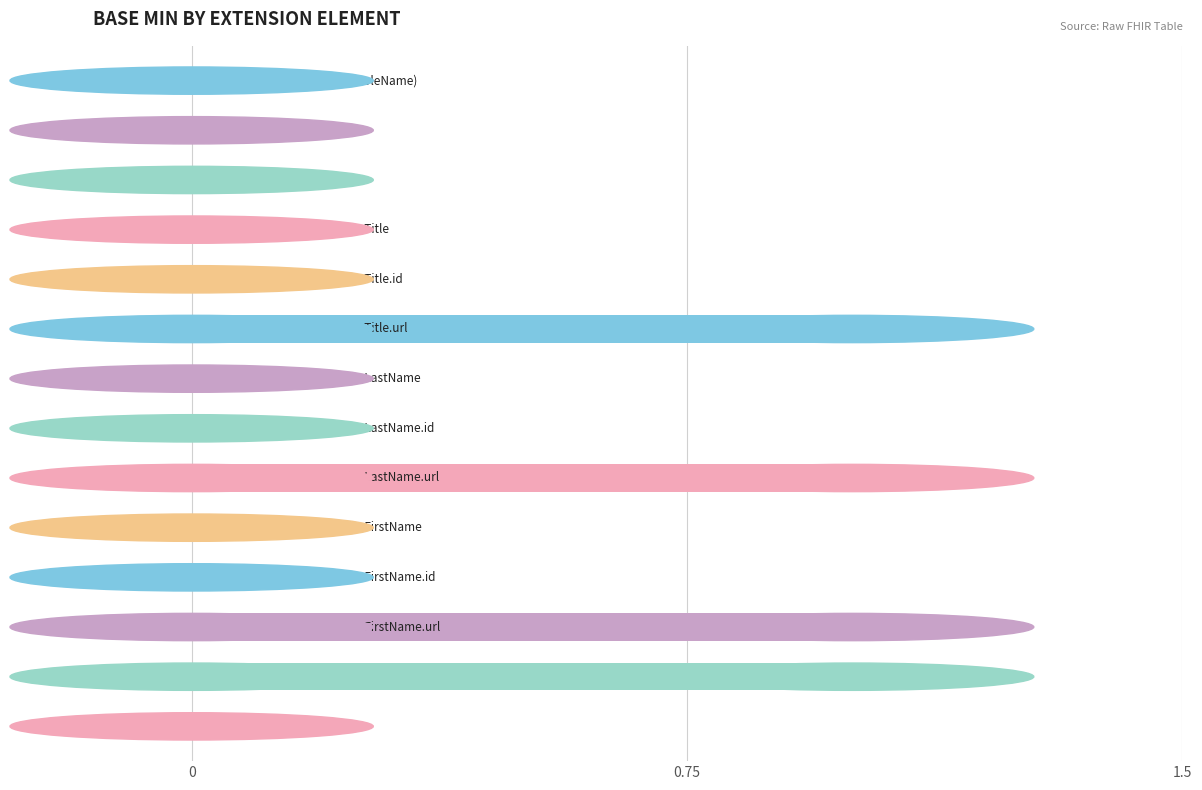

What is the sum of all values?

4